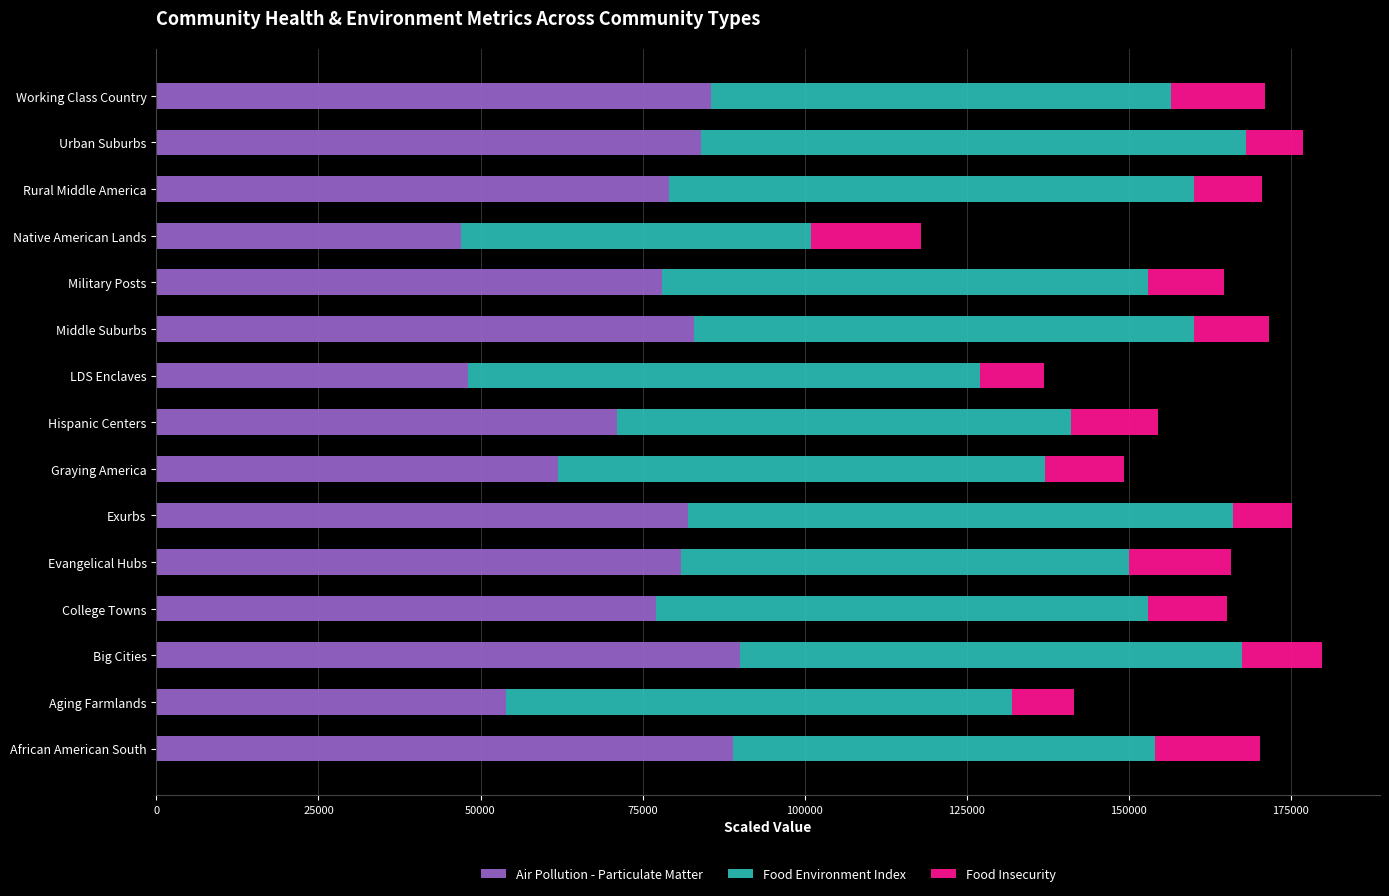

The Air Pollution - Particulate Matter series shows 122712 at Military Posts. True or false?

False